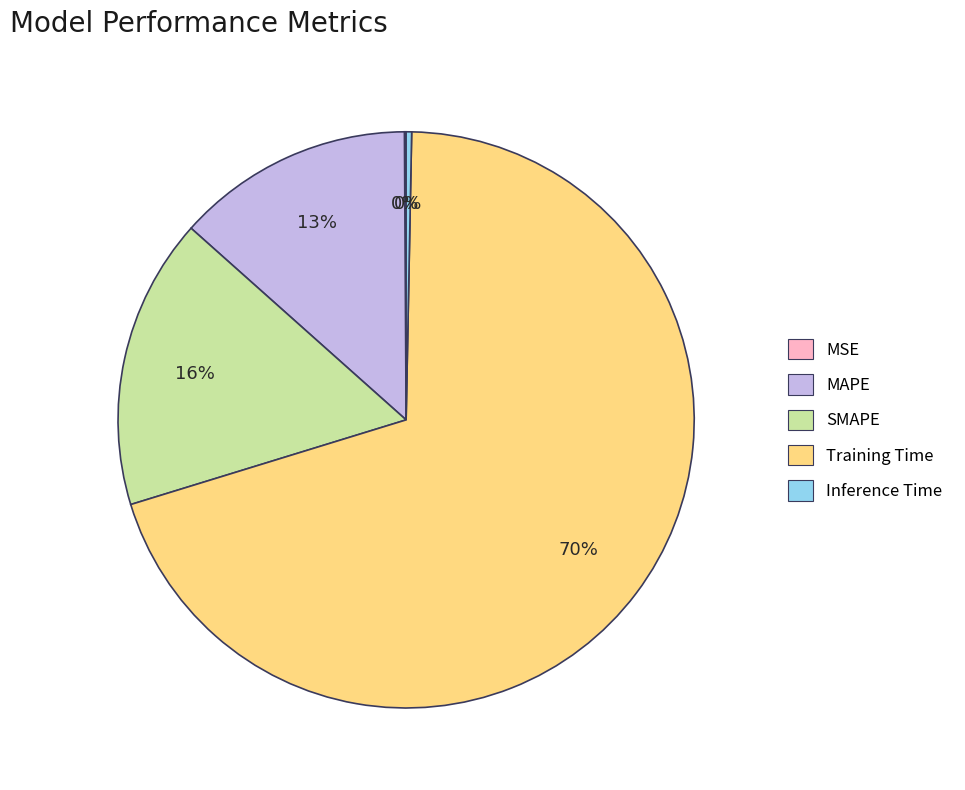

Is there a majority slice in this chart?

Yes